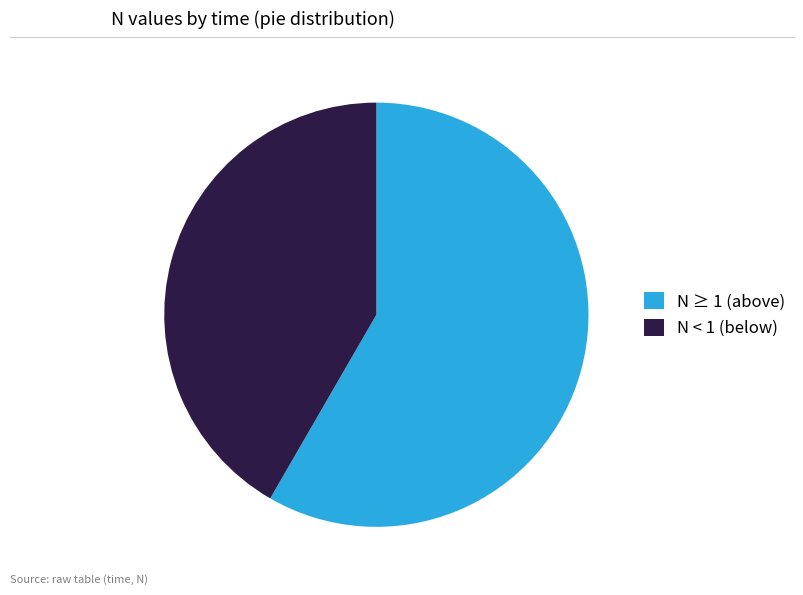

Does N ≥ 1 (above) represent more than half of the total?

Yes